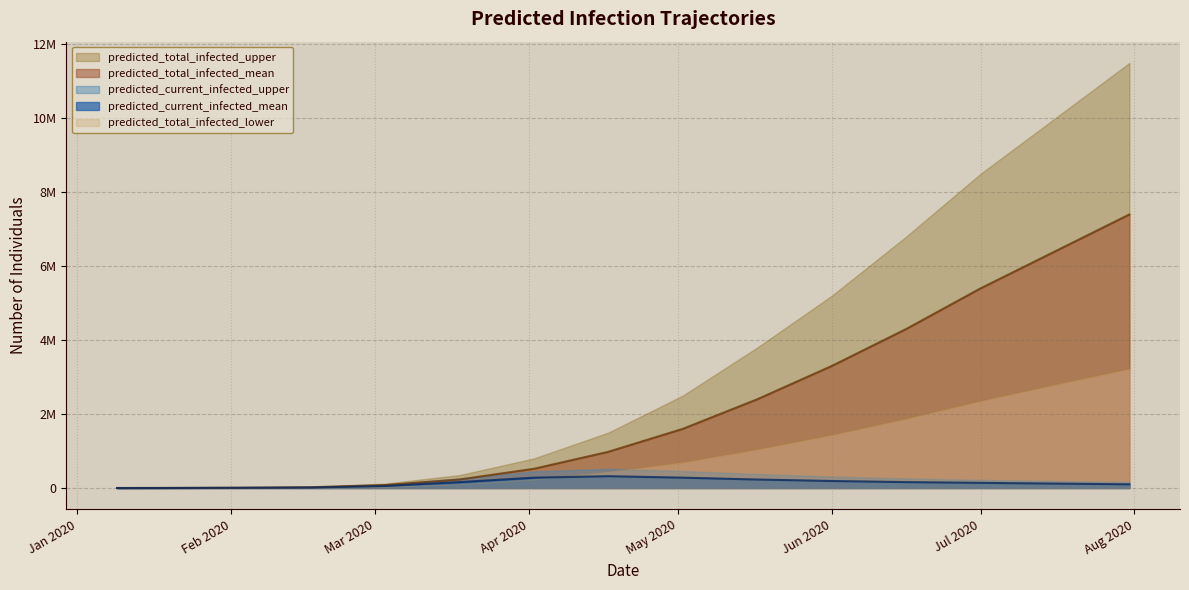

Between which two adjacent categories do predicted_total_infected_lower and predicted_current_infected_upper first intersect?

2020-04-17 and 2020-05-02